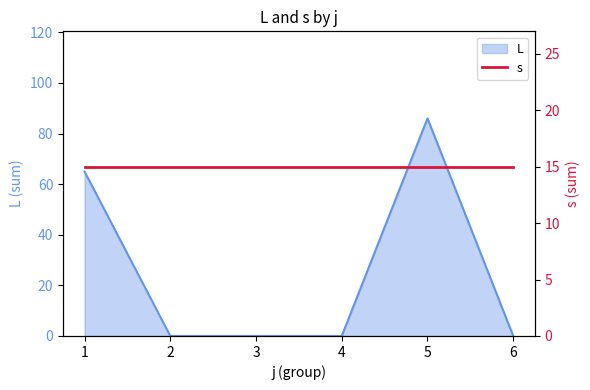

What is the greatest value displayed?

86